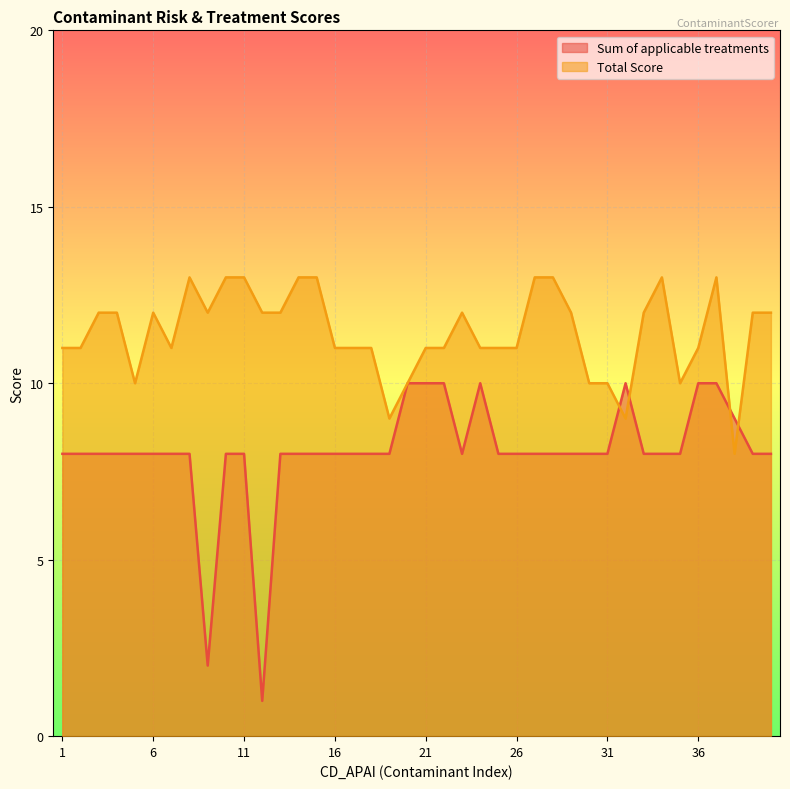

Reading left to right, what are all the values shown in this chart?

Sum of applicable treatments: 8	8	8	8	8	8	8	8	2	8	8	1	8	8	8	8	8	8	8	10	10	10	8	10	8	8	8	8	8	8	8	10	8	8	8	10	10	9	8	8
Total Score: 11	11	12	12	10	12	11	13	12	13	13	12	12	13	13	11	11	11	9	10	11	11	12	11	11	11	13	13	12	10	10	9	12	13	10	11	13	8	12	12